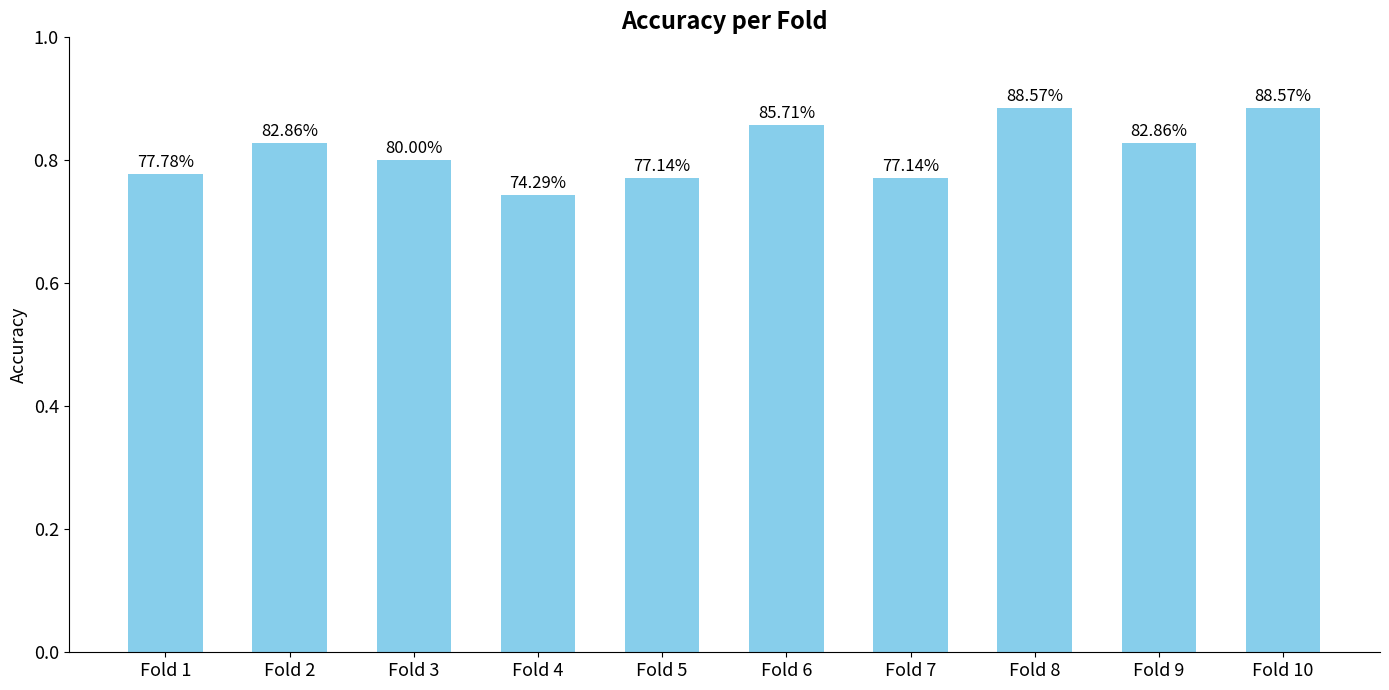

Is it true that the value at Fold 10 is 0.2?

False